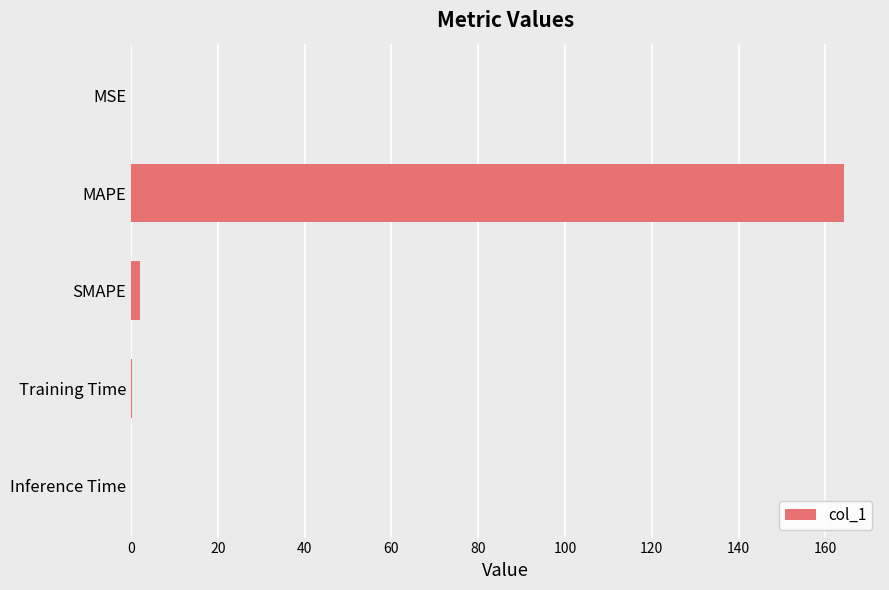

Are the bars horizontal?

Yes